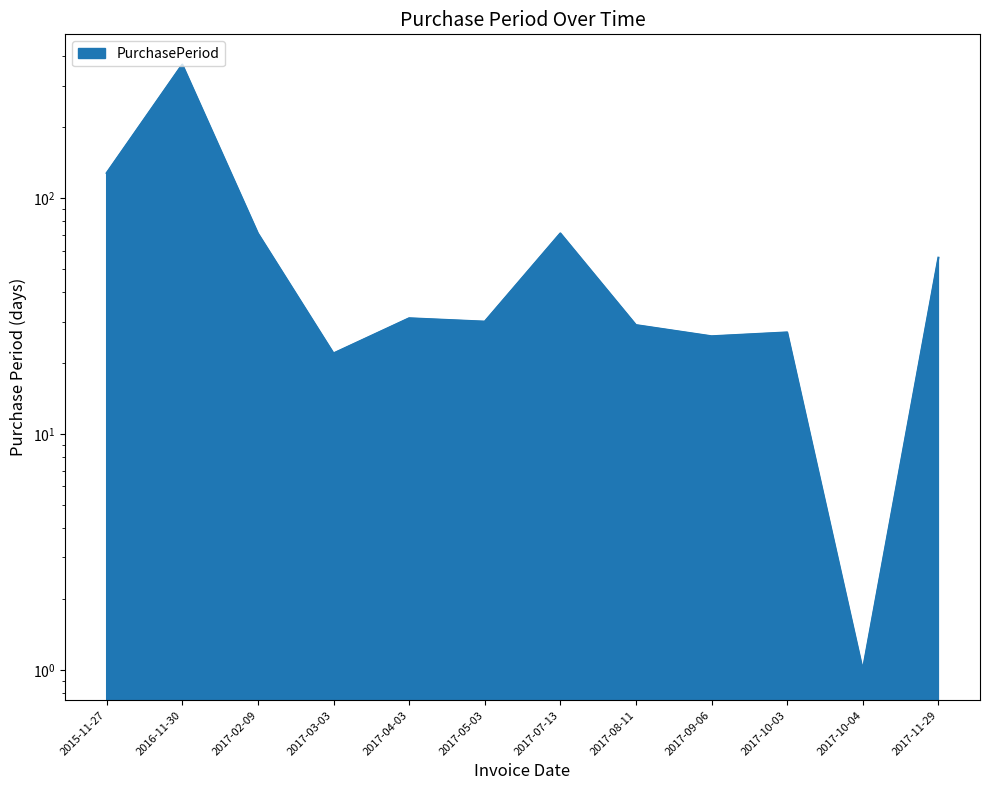

Which label corresponds to the largest value in the chart?

2016-11-30